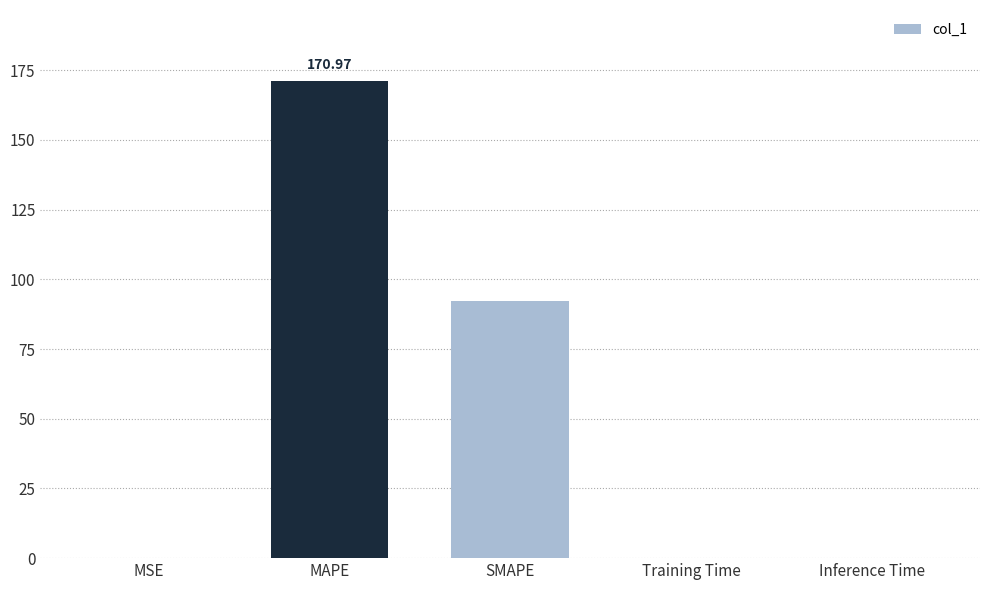

At which label is the value closest to 85?

SMAPE